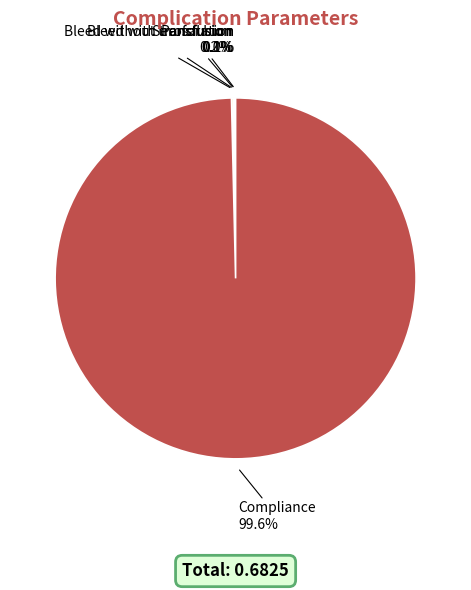

Which slice is the largest?

Compliance